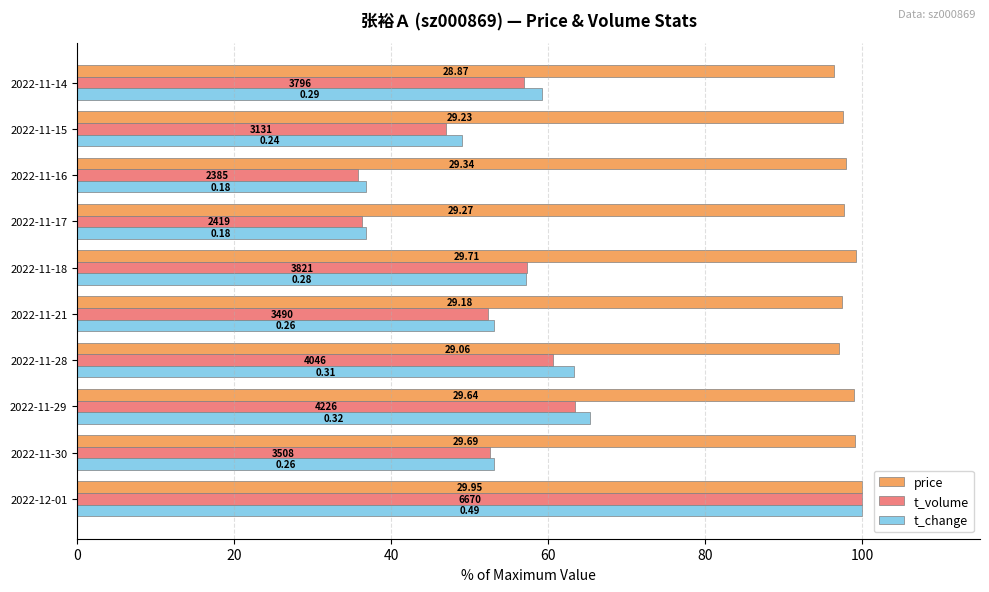

What are all the series names shown in the legend?

price, t_volume, t_change